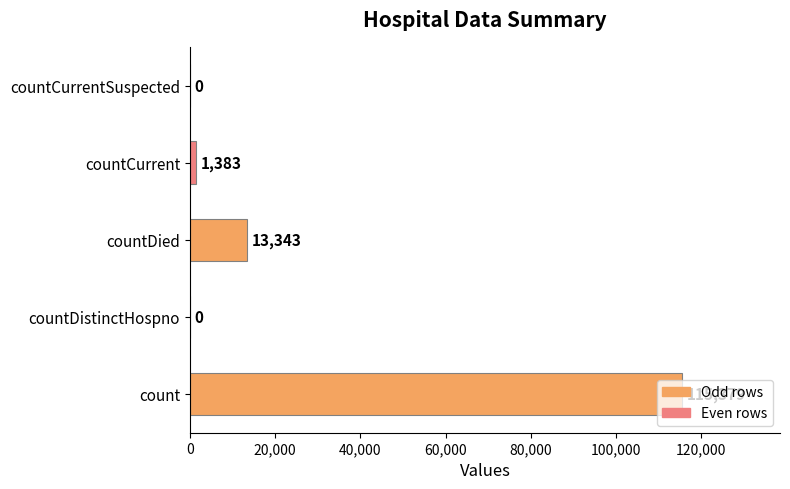

Which category has the highest value across all series?

count